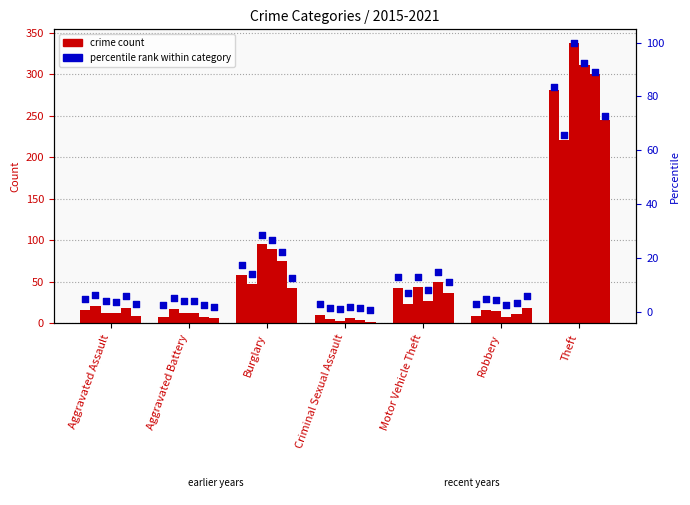

Is the value of 2015 at Burglary greater than the value of 2018 at Robbery?

Yes